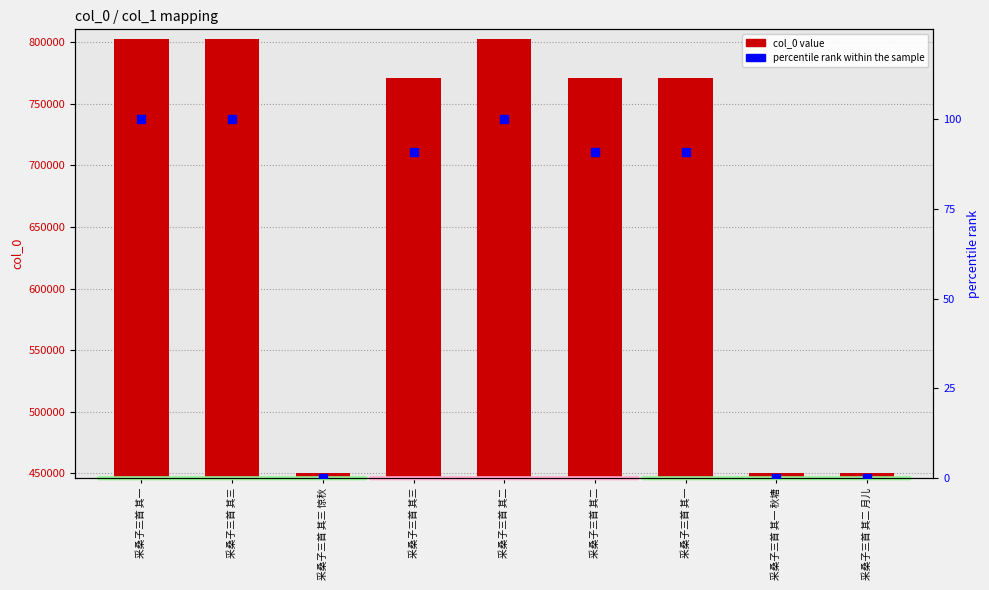

At which category is the sum across all series the highest?

采桑子三首 其三